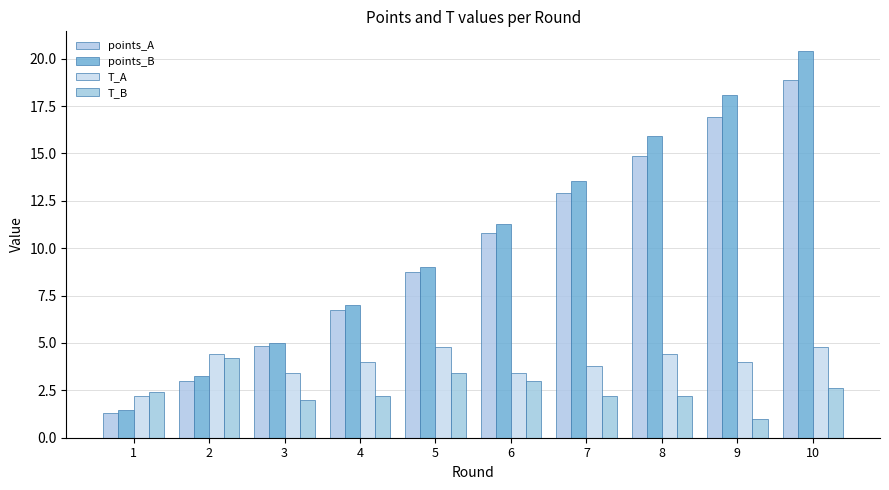

Count the number of data series in this chart.

4